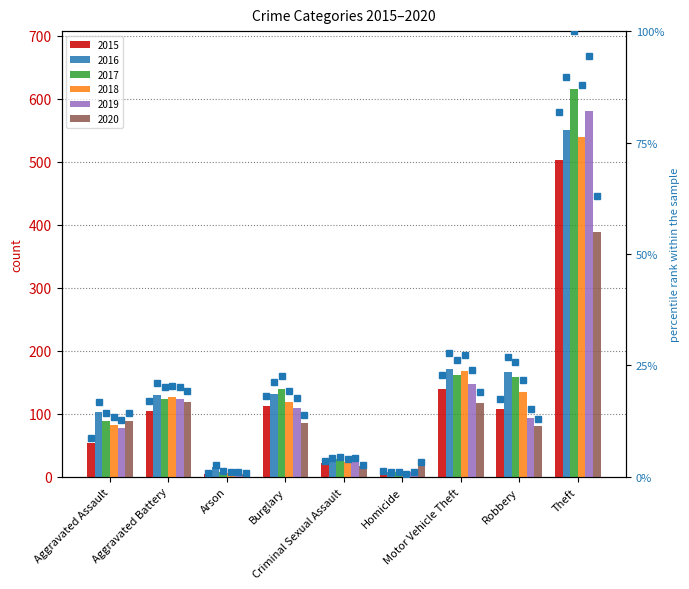

Count the number of data series in this chart.

6